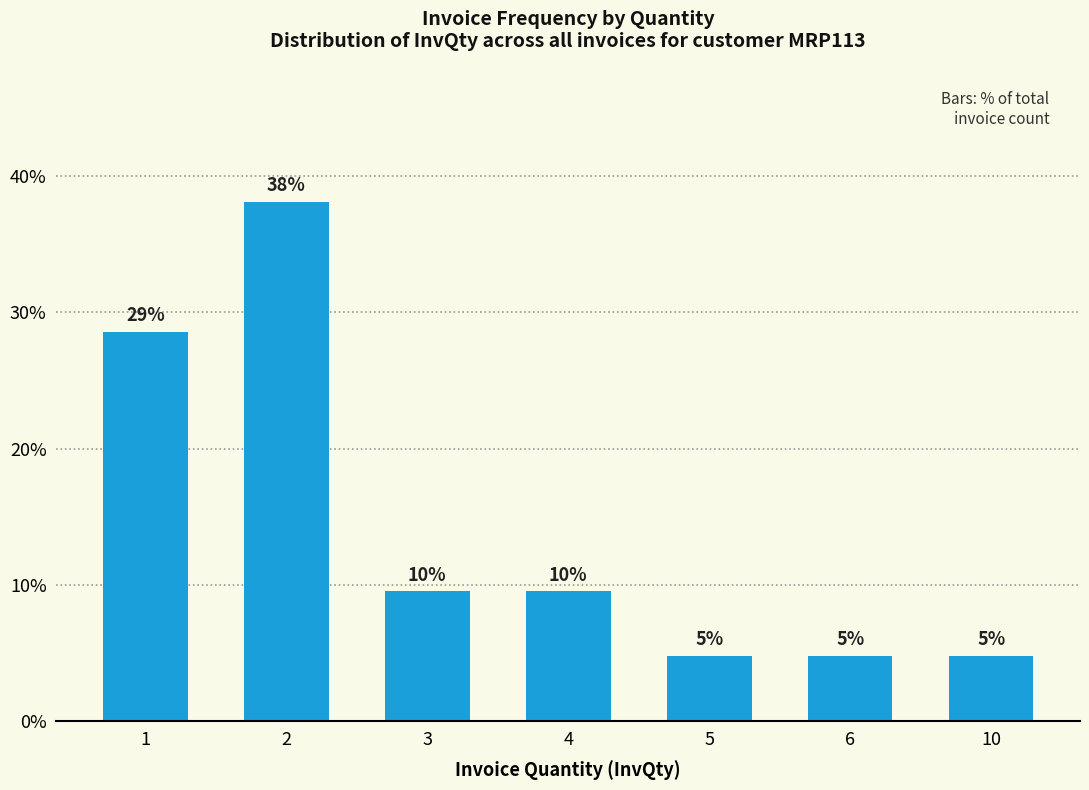

Reading right to left, extract all data points from this chart.

10=0.0	6=0.0	5=0.0	4=0.1	3=0.1	2=0.4	1=0.3